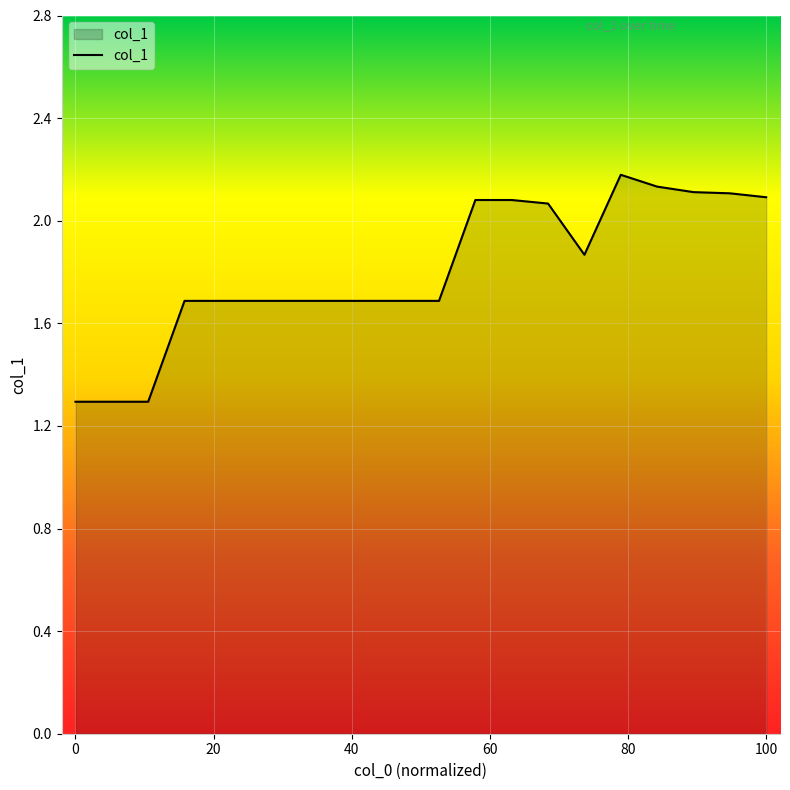

What is the minimum value shown in the chart?

1.3